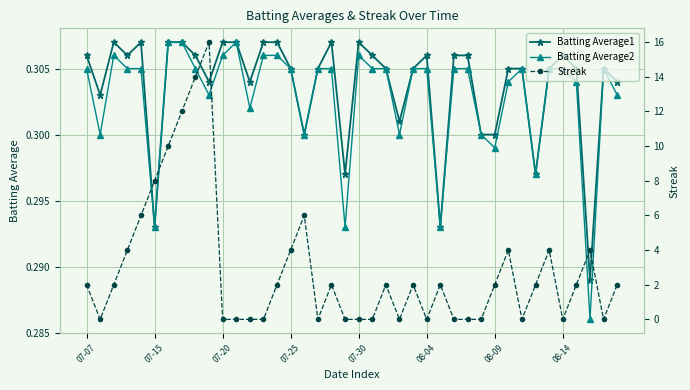

Is it true that Batting Average2 equals 0.3 at 29?

True